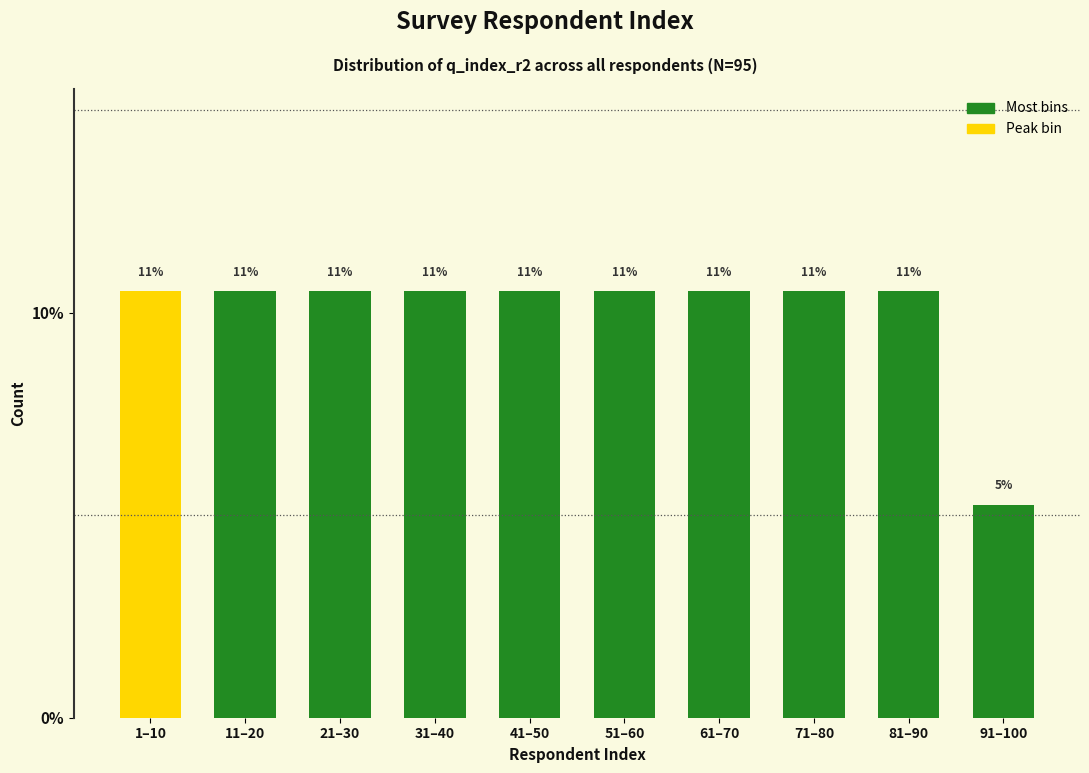

Does the chart contain any negative values?

No